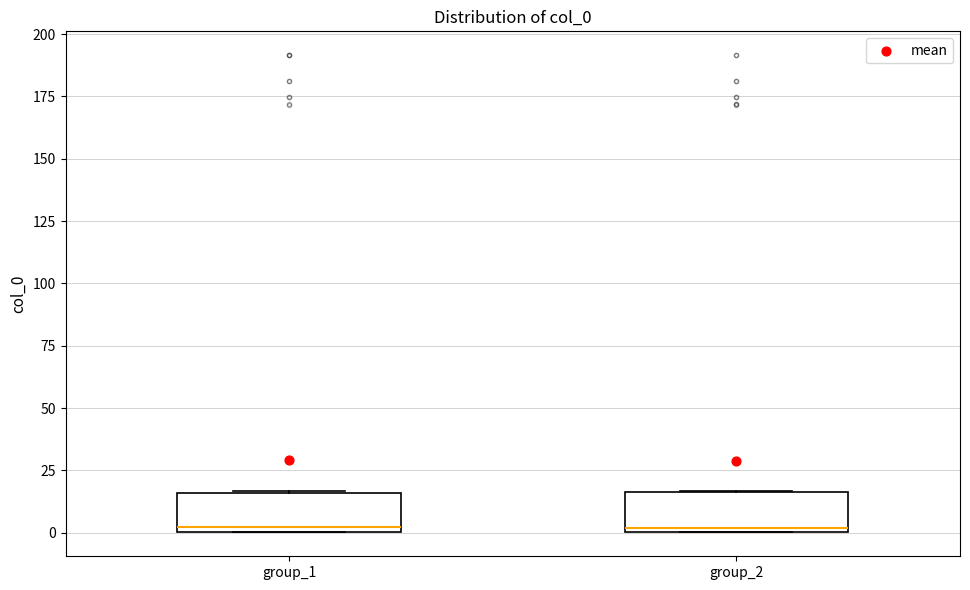

Reading left to right, transcribe this box plot: for each box, give where its median line is, the range the box spans, and where its two whiskers end, as read against the y-axis. The values are not printed on the chart, so give them approximately, as read against the axis.

group_1: median 0 (just above the box's lower edge), box 0 to 15, whiskers 0 to 15
group_2: median 0 (just above the box's lower edge), box 0 to 15, whiskers 0 to 15